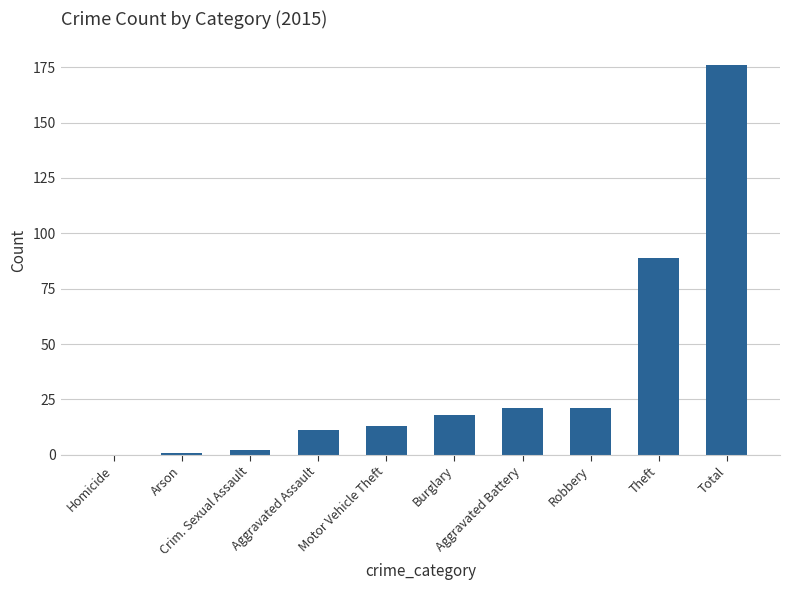

What is the maximum value shown in the chart?

176